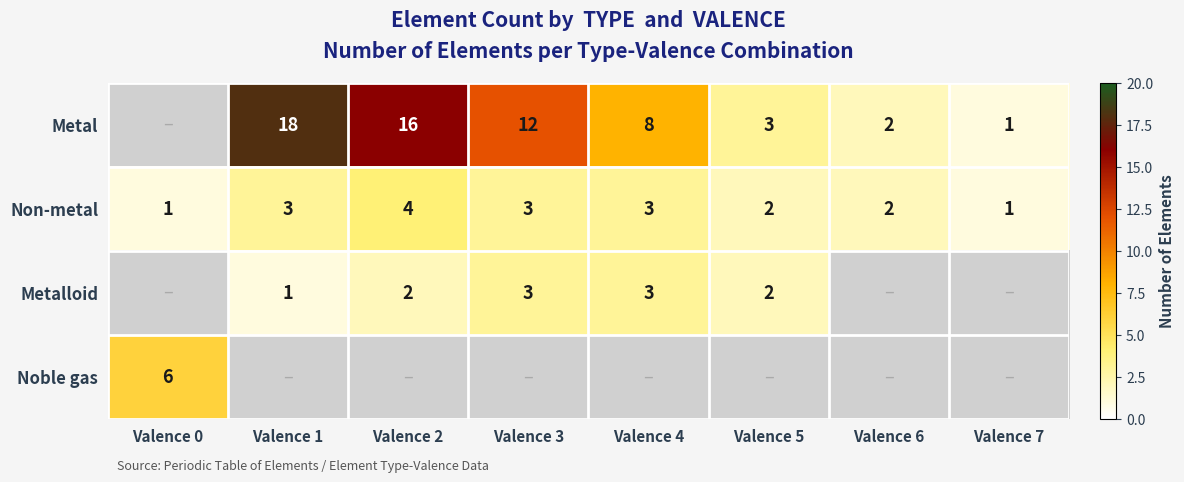

Which category has the lowest value across all series?

Valence 7